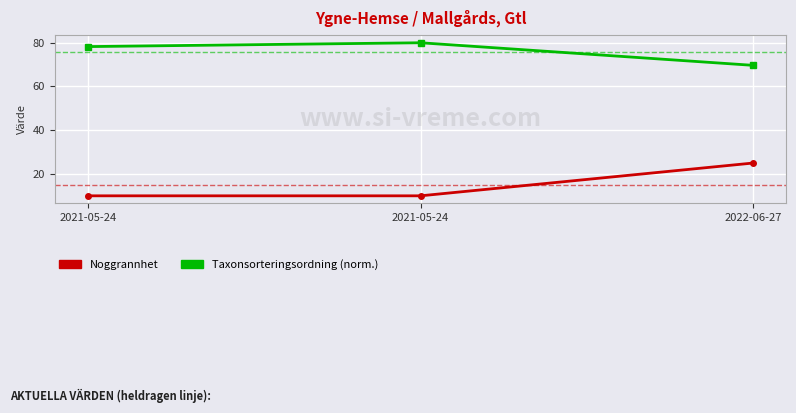

How many lines are shown in the chart?

2